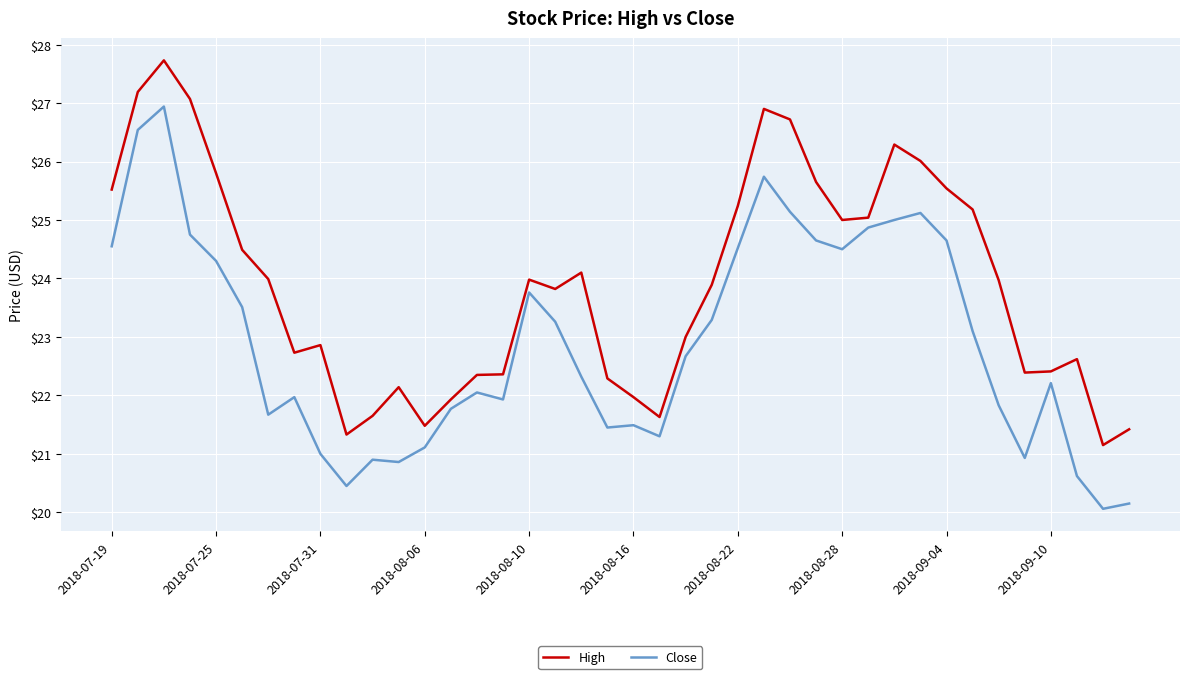

What is the highest value of the Close series?

26.9